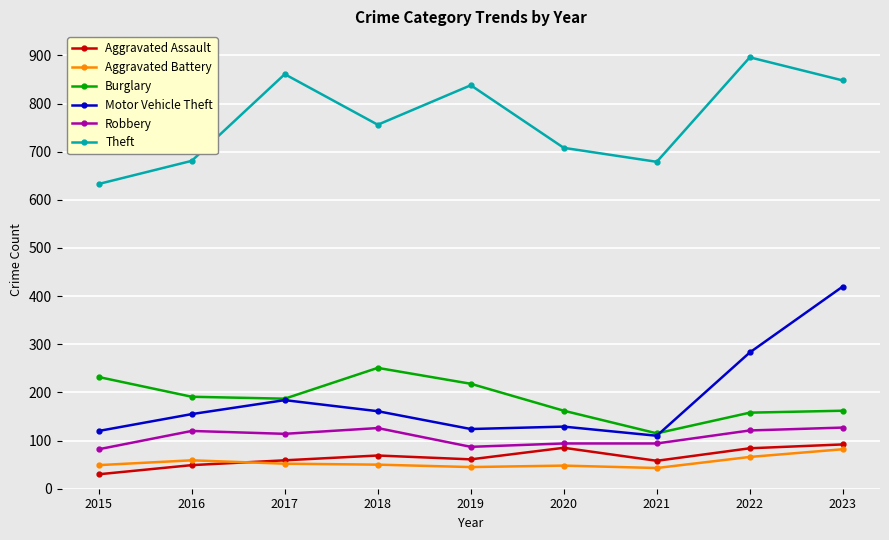

At how many categories does at least one series exceed 353?

9